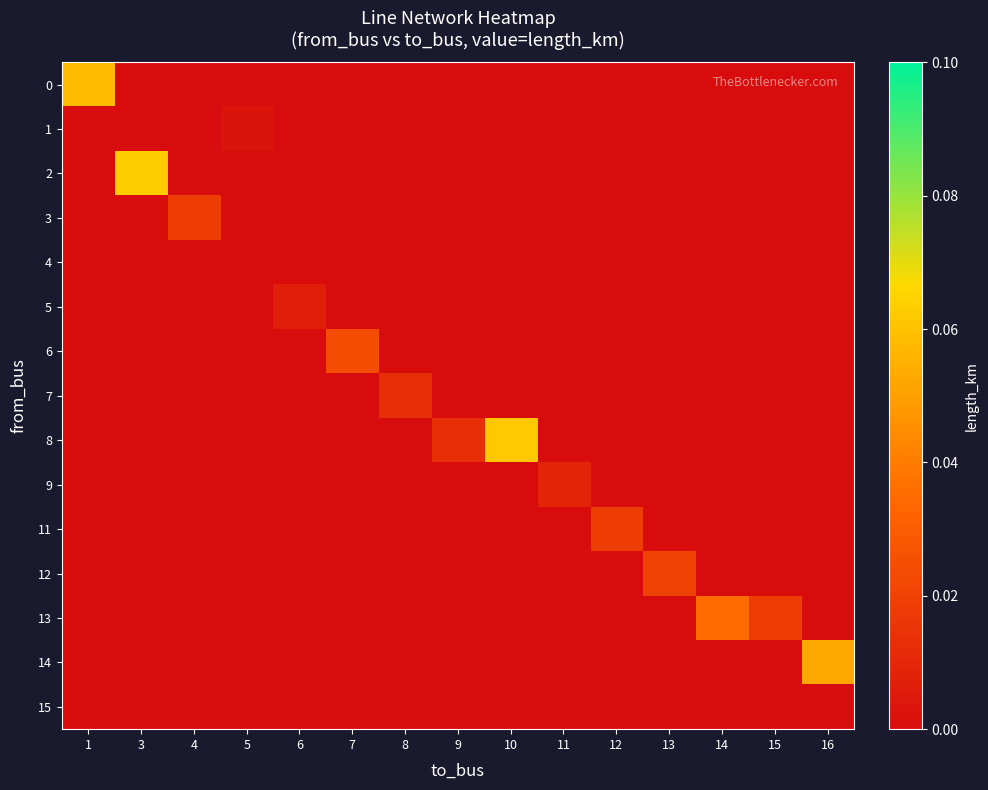

Which series has the largest total across all categories?

row_8